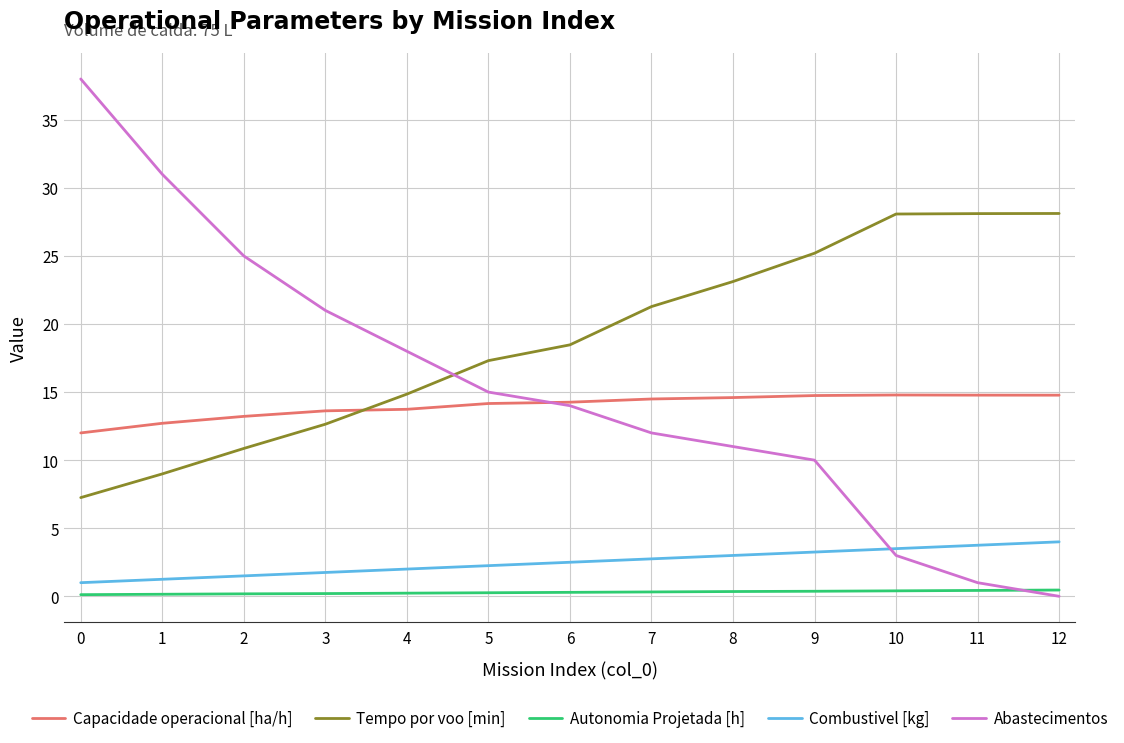

What is the highest value of the Abastecimentos series?

38.0